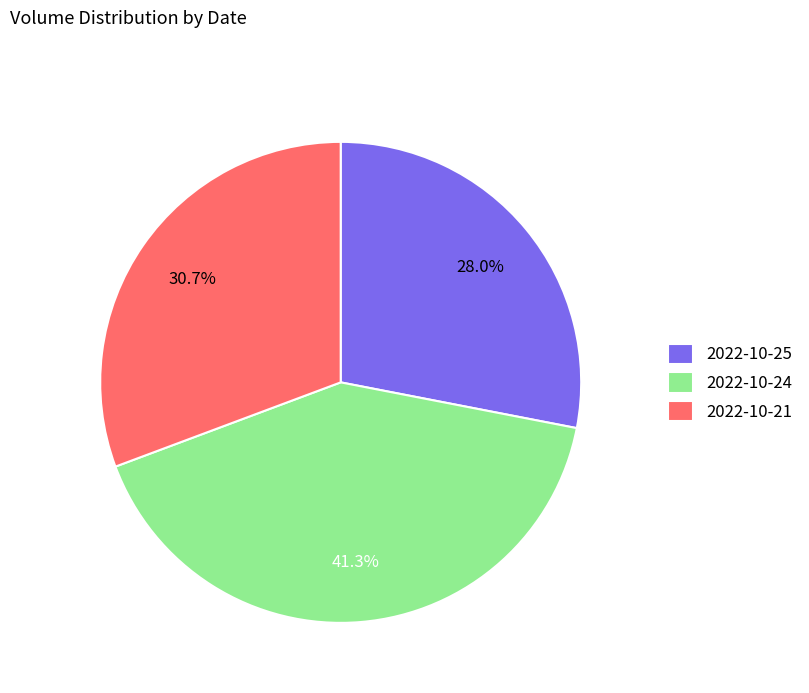

Combined, what portion of the pie is 2022-10-25 and 2022-10-24?

69.3%